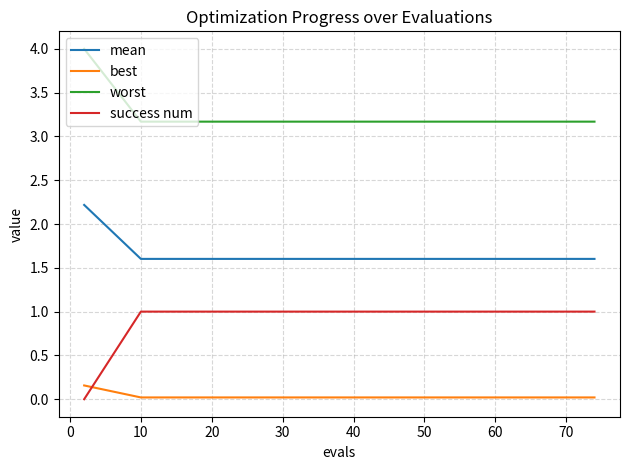

What is the highest value of the worst series?

4.0